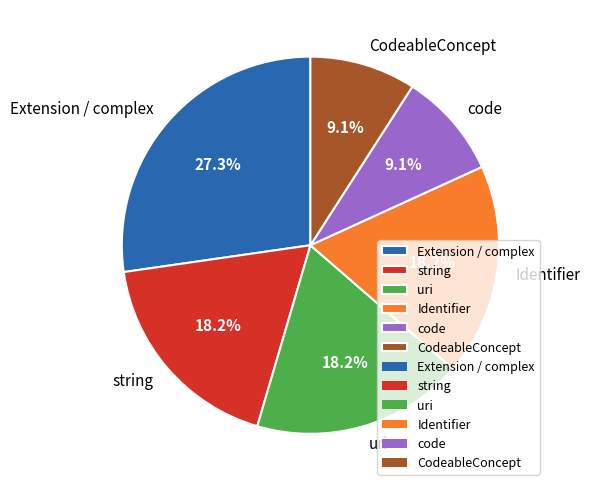

How many slices are in this pie chart?

6